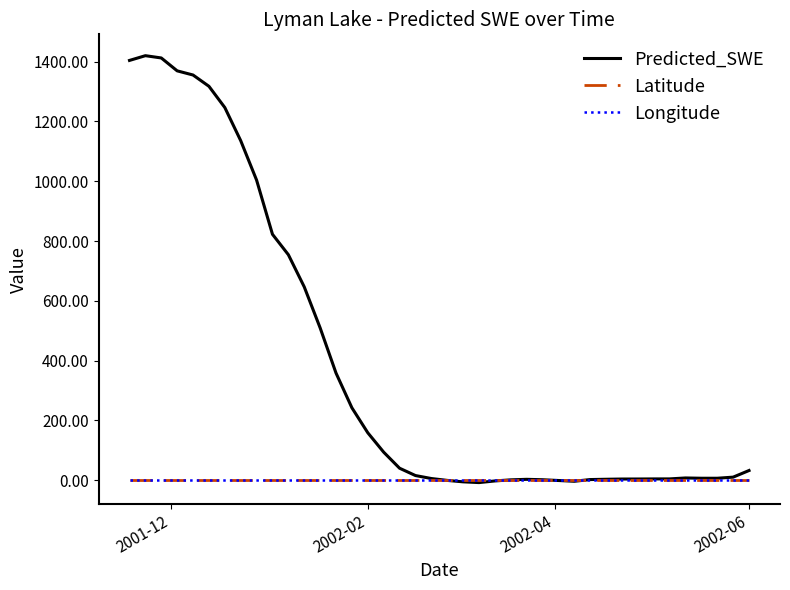

Is this an area chart (filled region under the line)?

No